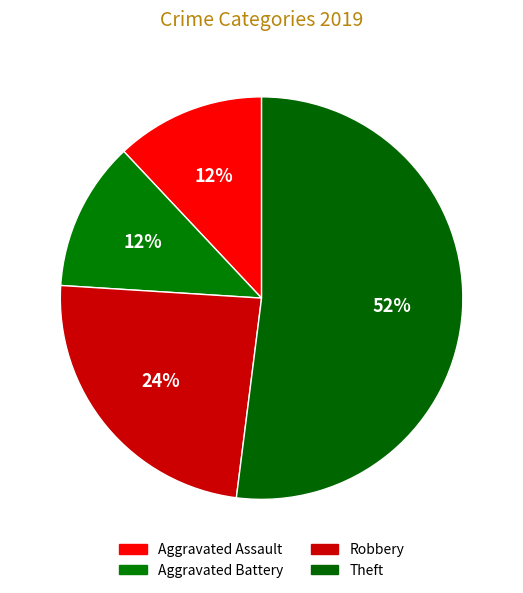

The Aggravated Battery slice represents 12% of the pie. True or false?

True